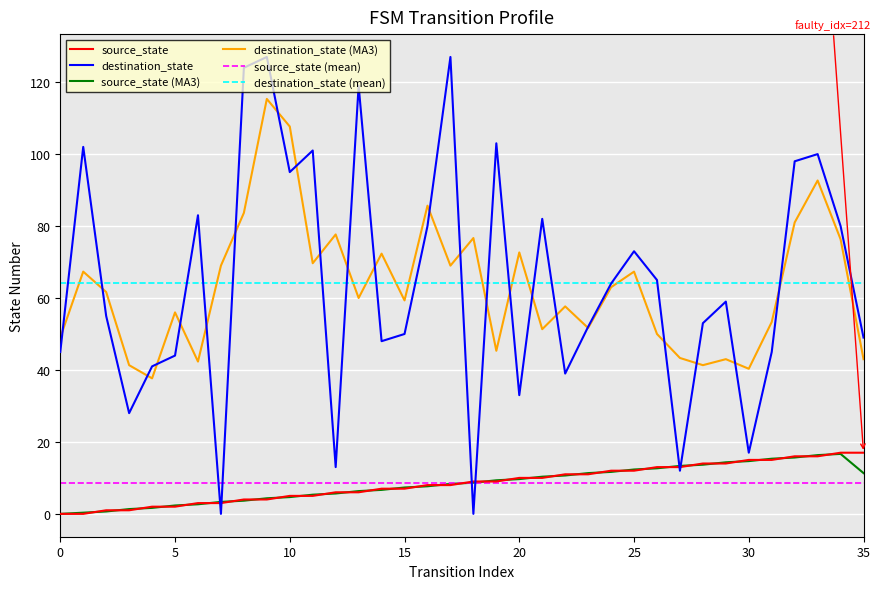

Which series has the widest spread of values?

destination_state